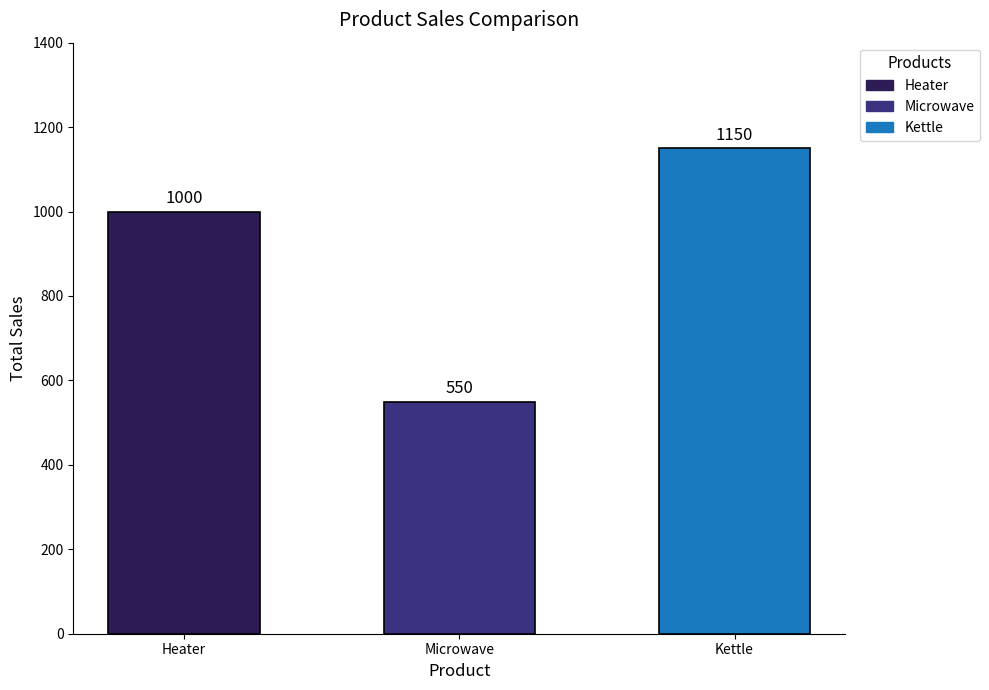

Between Kettle and Heater, which is larger?

Kettle